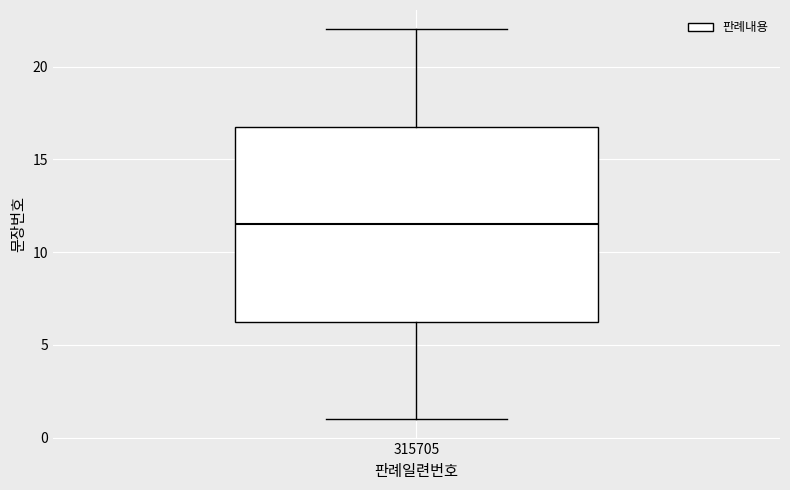

Transcribe this box plot: give where the median line is, the range the box spans, and where the two whiskers end, as read against the y-axis. The values are not printed on the chart, so give them approximately, as read against the axis.

median 11.5, box 6.5 to 17.0, whiskers 1.0 to 22.0